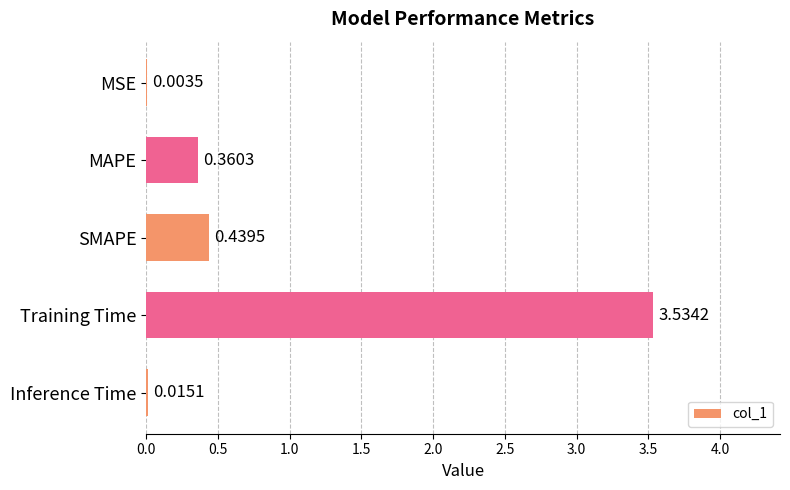

Which has a higher value, SMAPE or Inference Time?

SMAPE